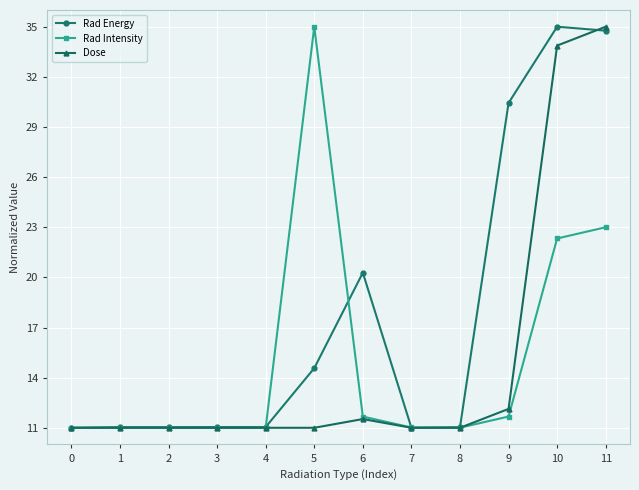

Rank the series at 5 from highest to lowest value.

Rad Intensity, Rad Energy, Dose